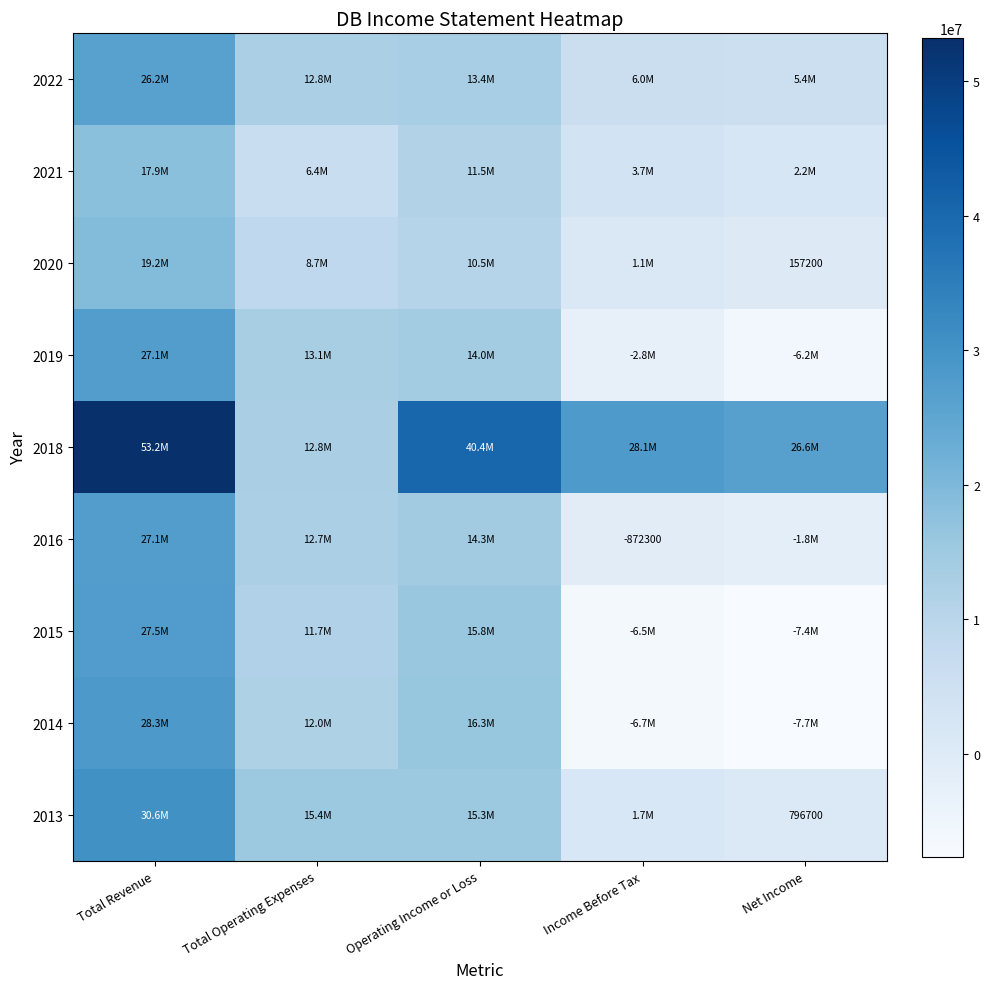

The 2020 series shows 157200 at Net Income. True or false?

True